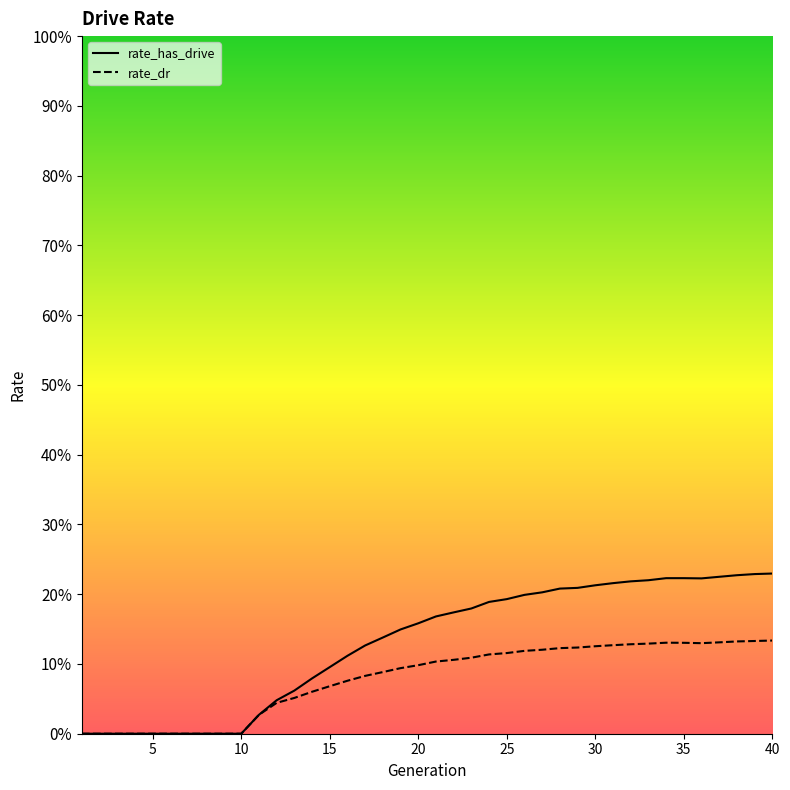

What is the sum of the rate_has_drive values at 39 and 28?

0.4